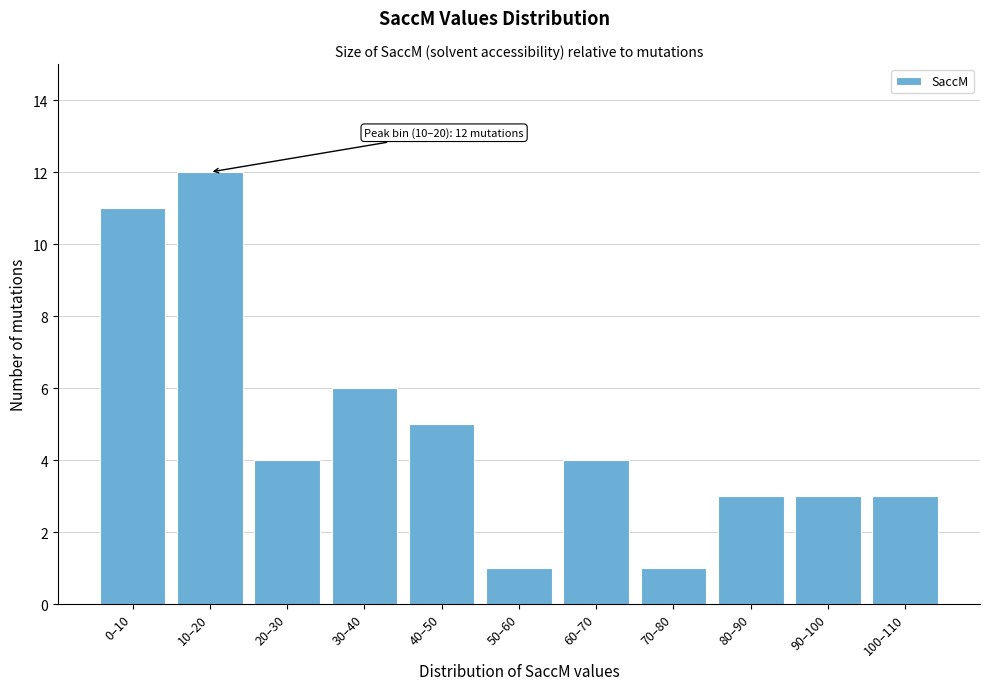

Reading left to right, extract all data points from this chart.

0–10=11	10–20=12	20–30=4	30–40=6	40–50=5	50–60=1	60–70=4	70–80=1	80–90=3	90–100=3	100–110=3